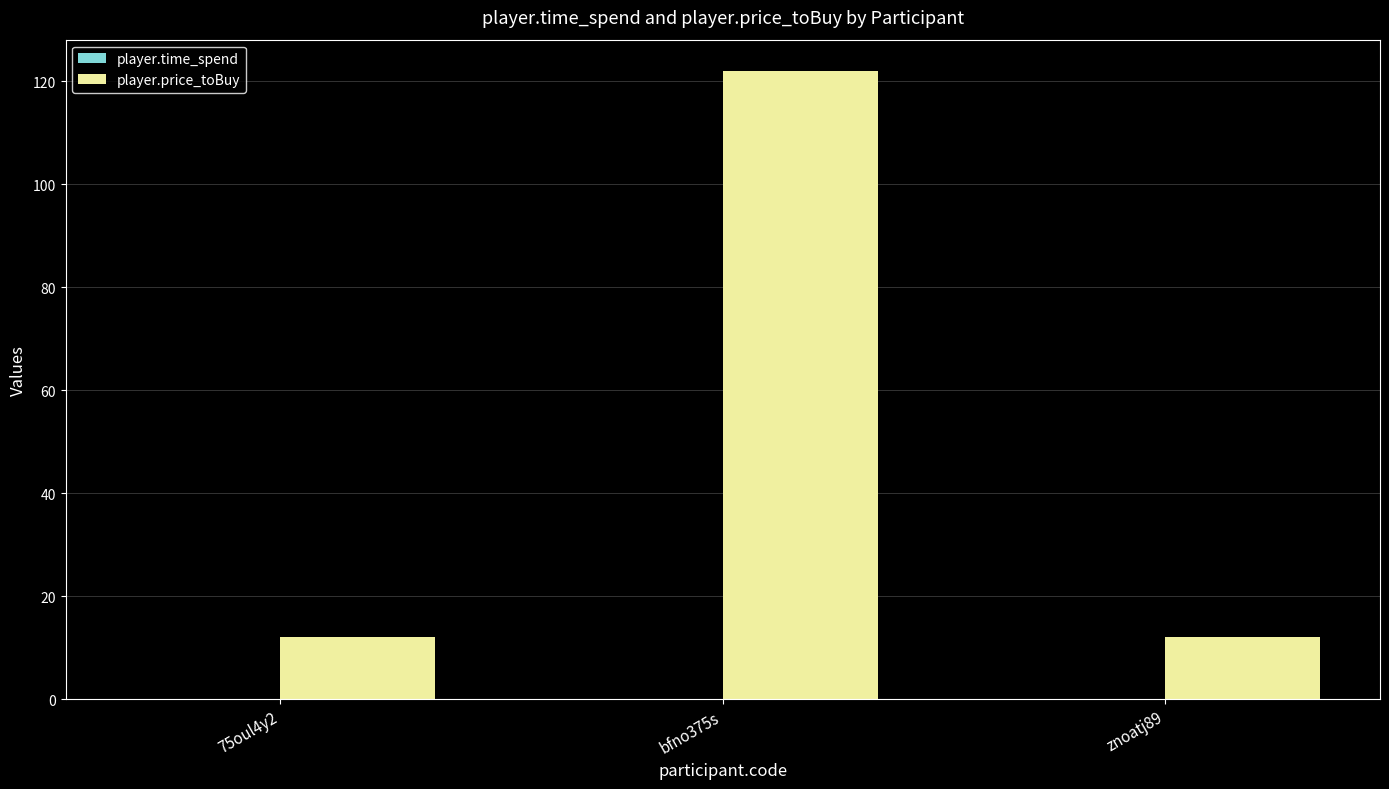

Is it true that player.price_toBuy equals 202.6 at bfno375s?

False